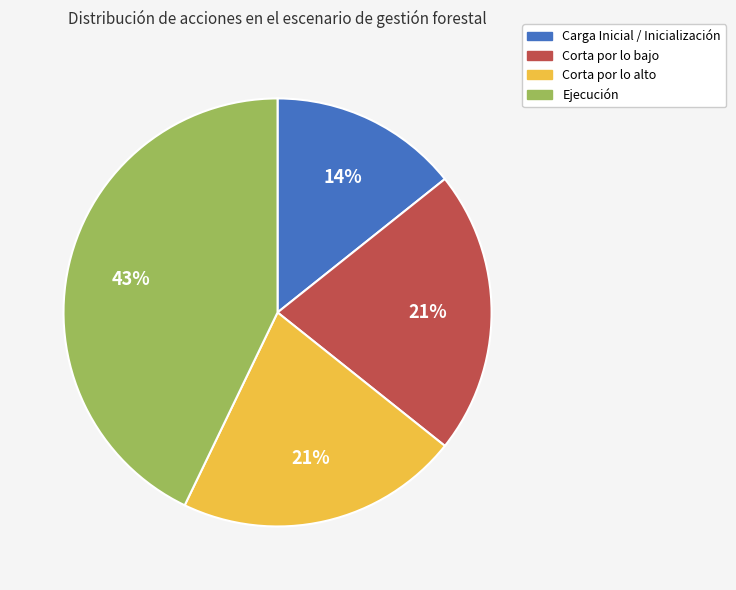

Is the sum of Ejecución and Corta por lo alto greater than half?

Yes